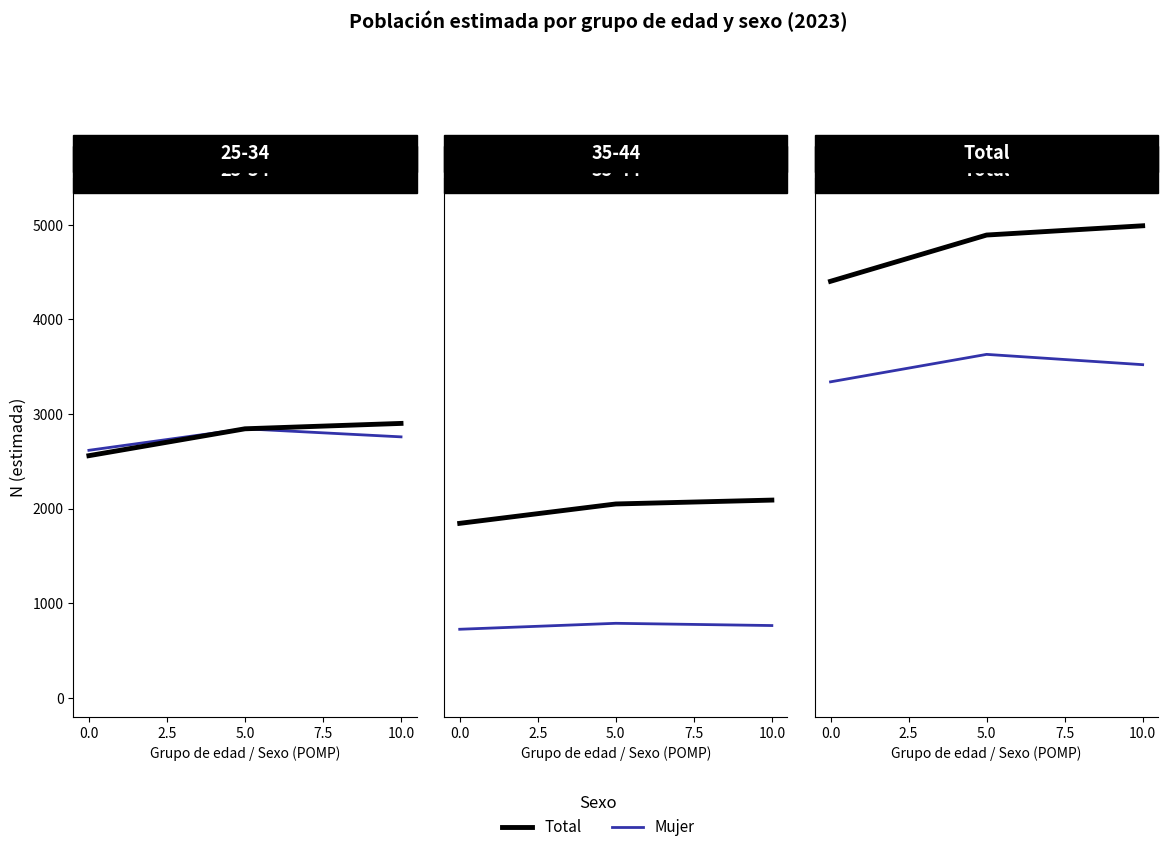

What is the sum of all Total values?

14287.6